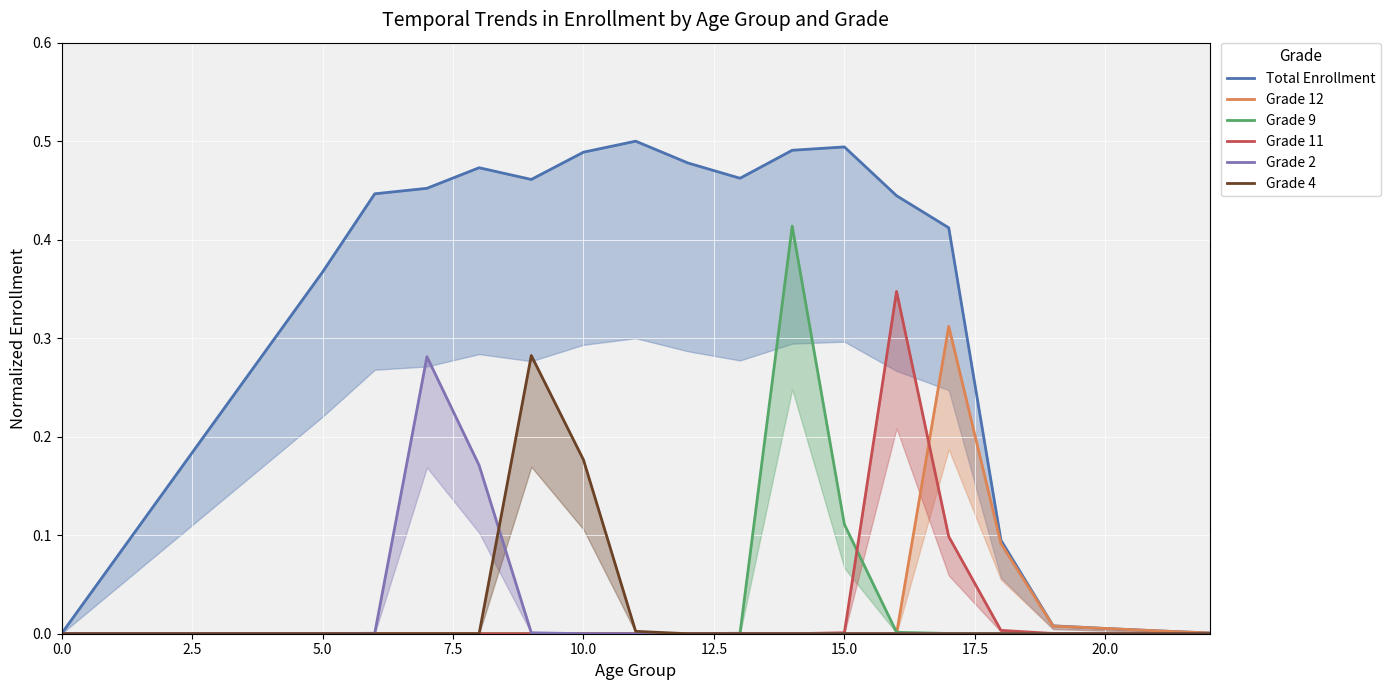

What is the sum of all Total Enrollment values?

6.1